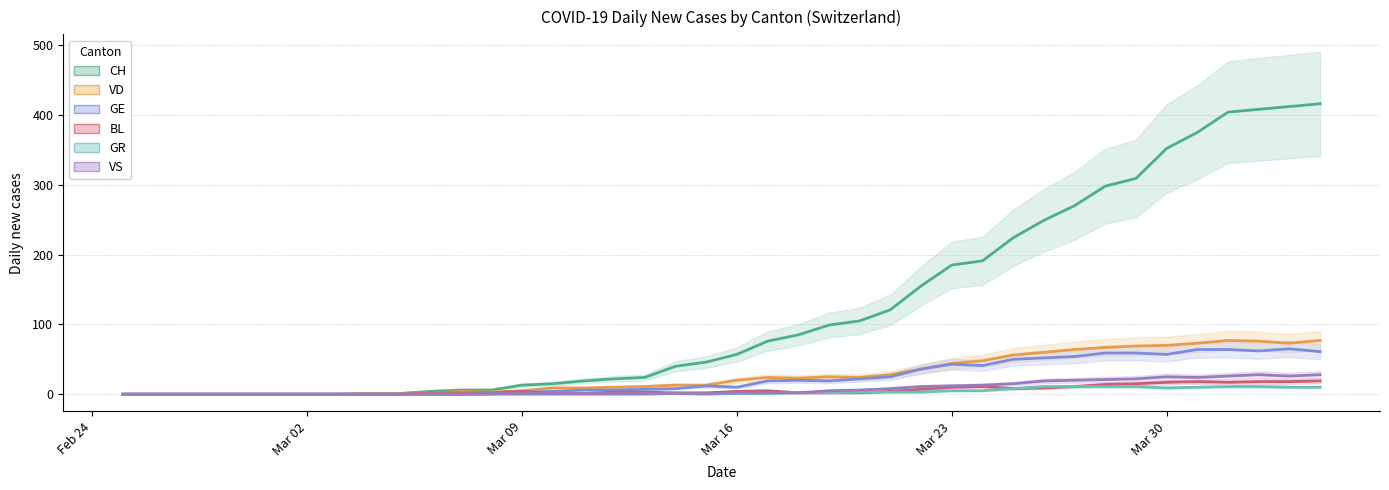

What is the maximum value shown in the chart?

416